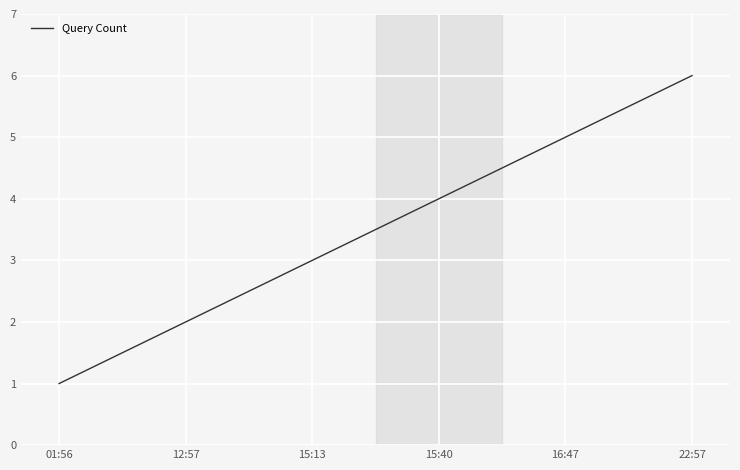

Count the number of data series in this chart.

1